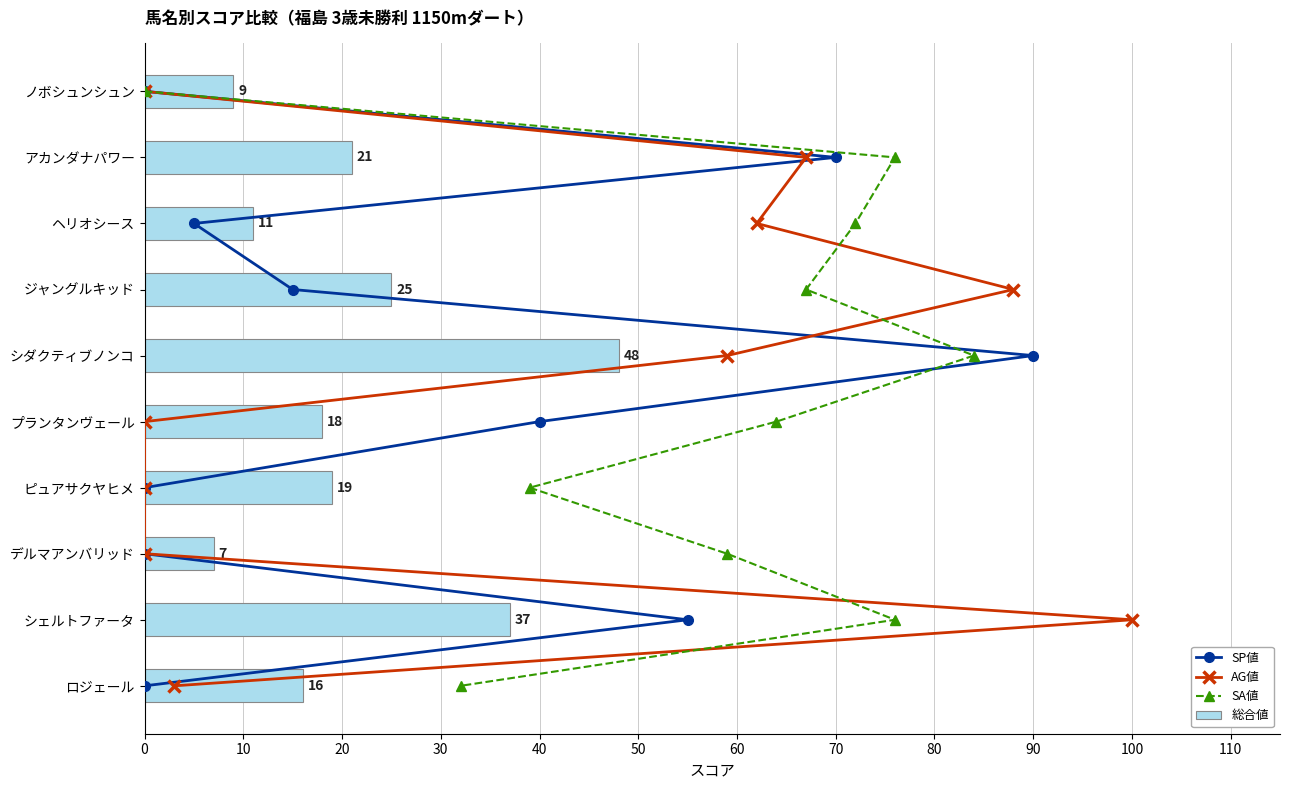

What value does the 総合値 series have at ヘリオシース?

11